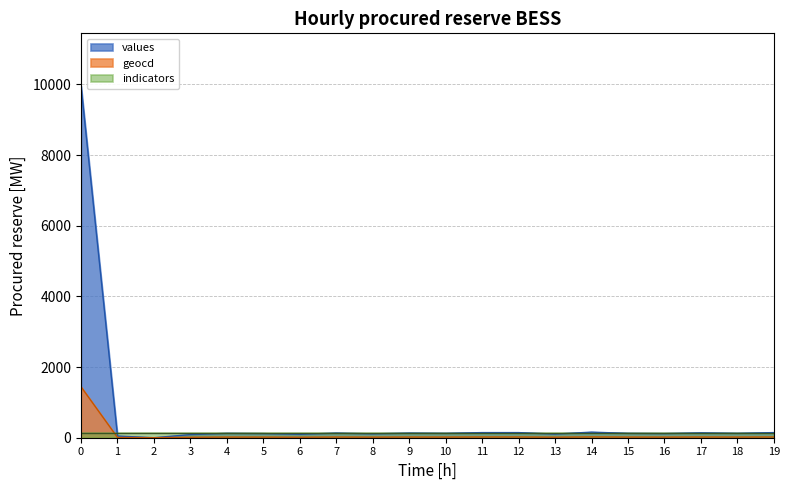

Which category has the lowest value in the geocd series?

2